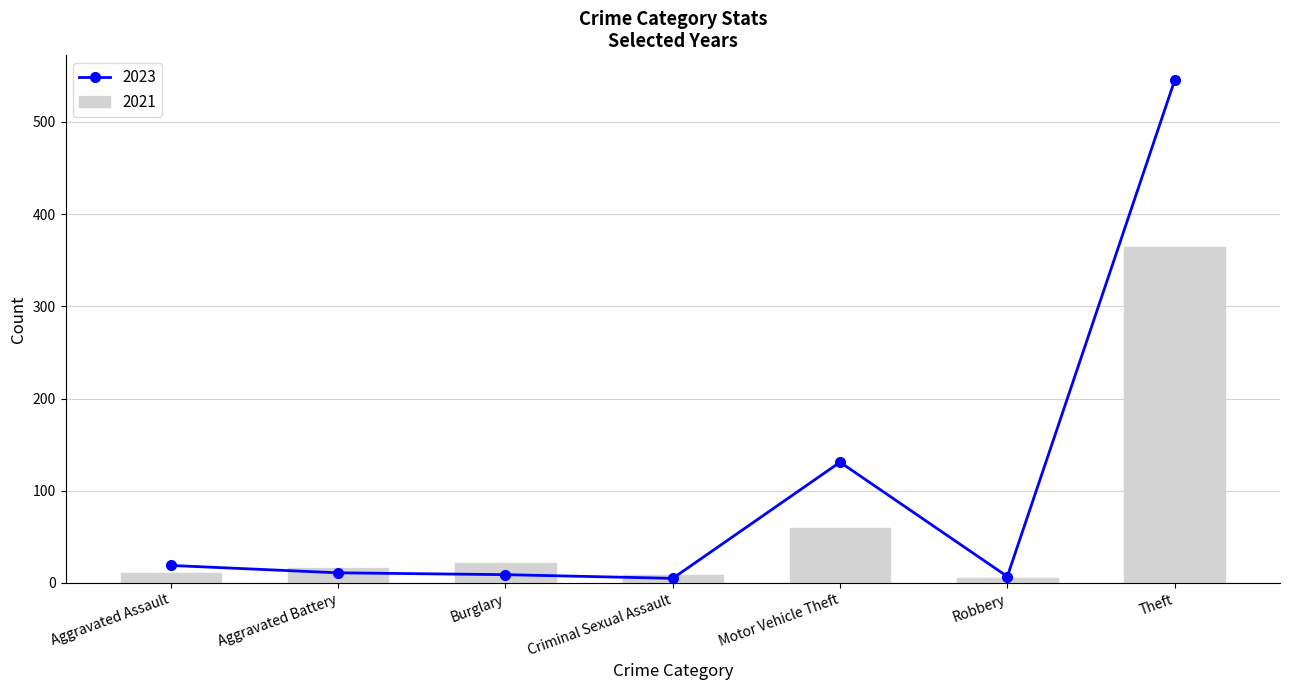

Which category has the highest value in the 2023 series?

Theft